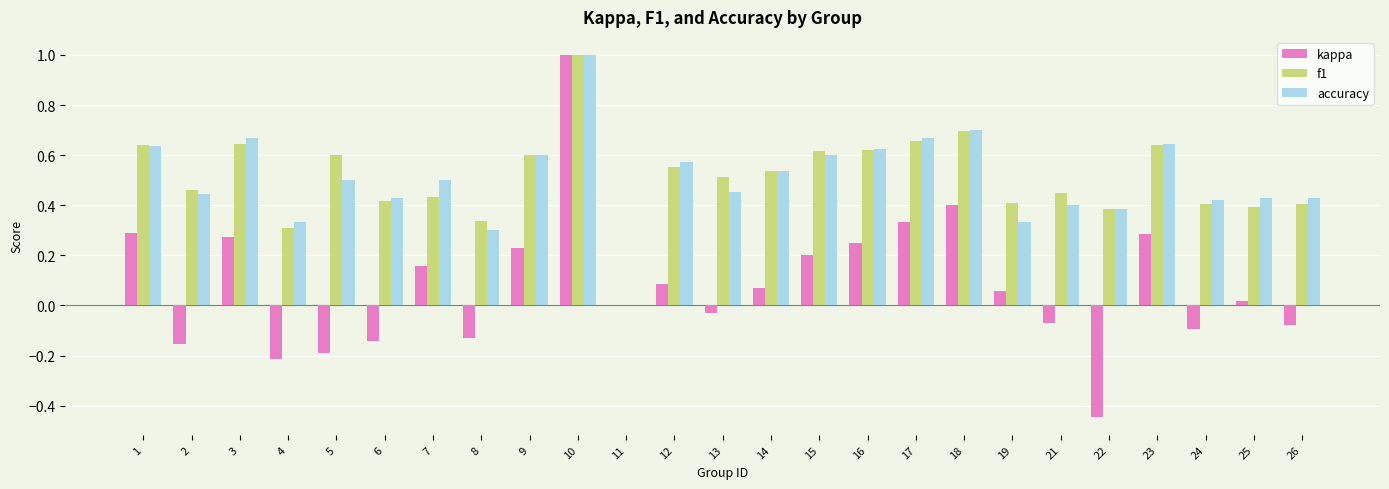

At which label is kappa closest to 0?

11